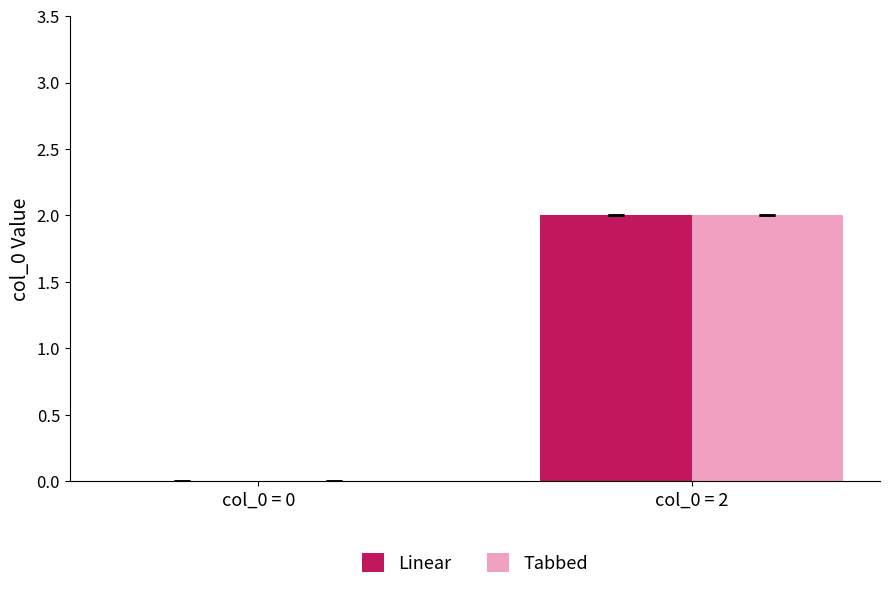

How many groups of bars are there?

2